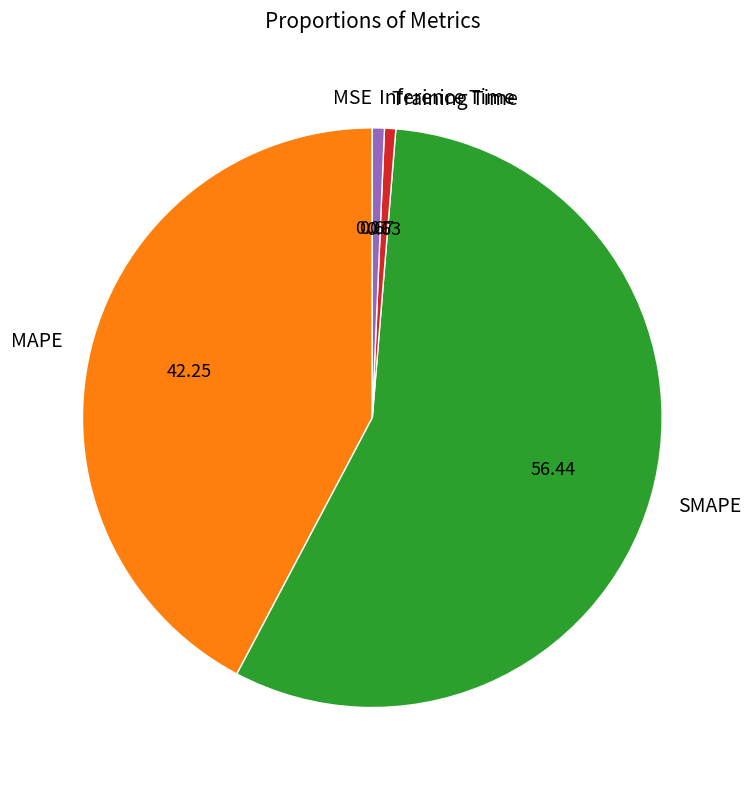

The MAPE slice represents 35% of the pie. True or false?

False